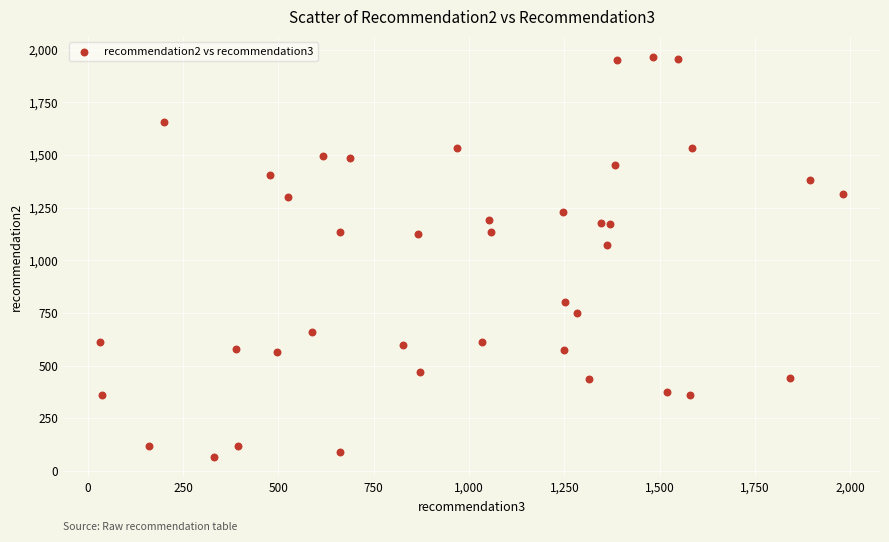

What is the range of X values (max minus min)?

1947